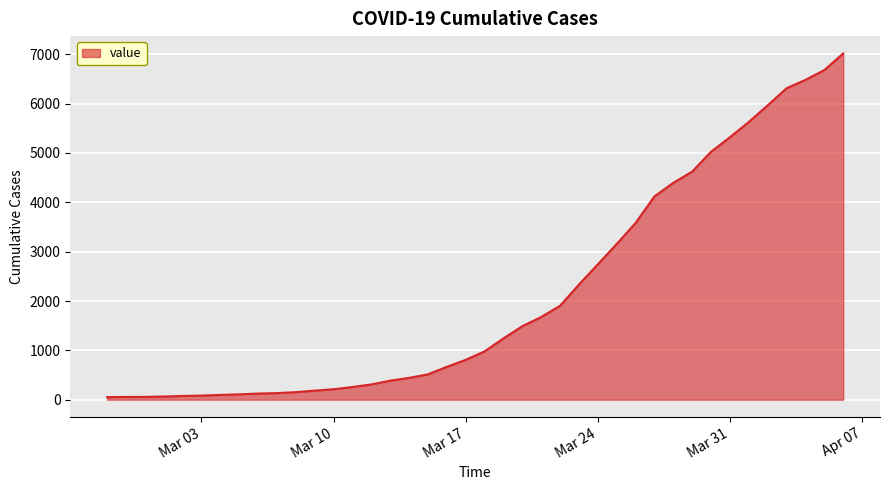

At which category does the chart reach its peak across all series?

2020-04-06